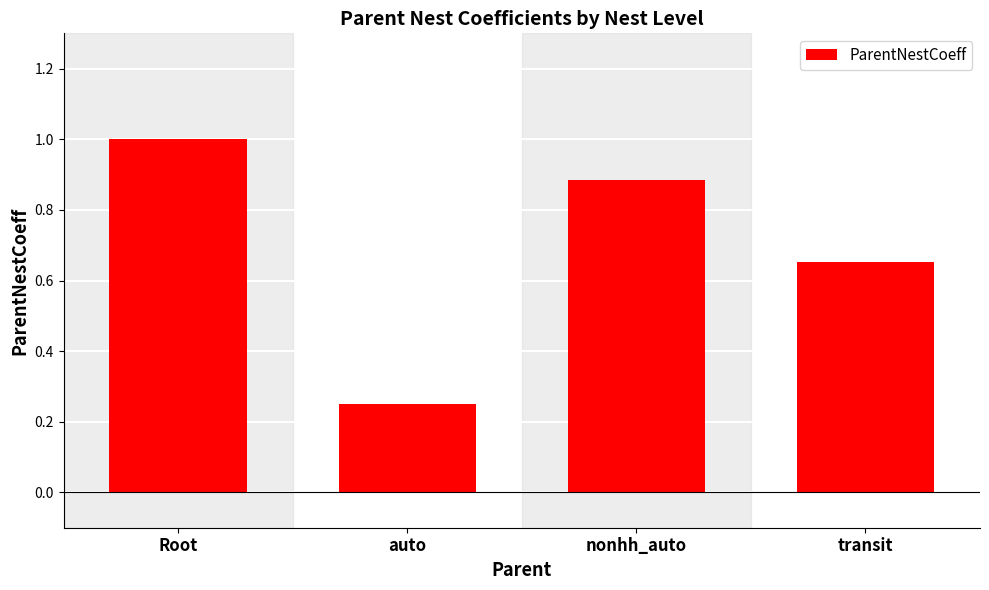

What is the difference between the values at auto and transit?

0.4